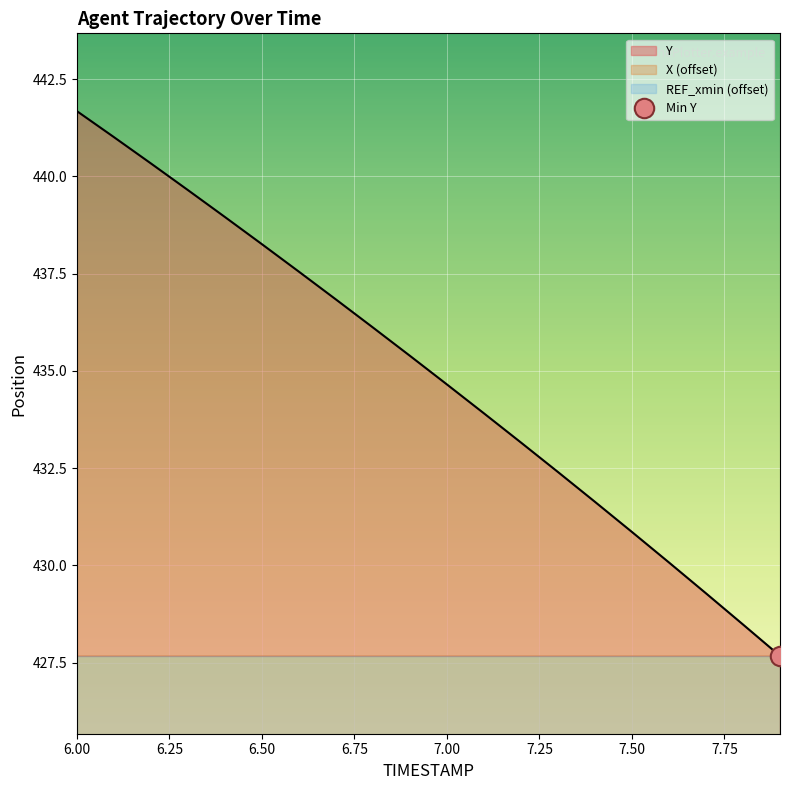

The Y series shows 789.7 at 6.4. True or false?

False